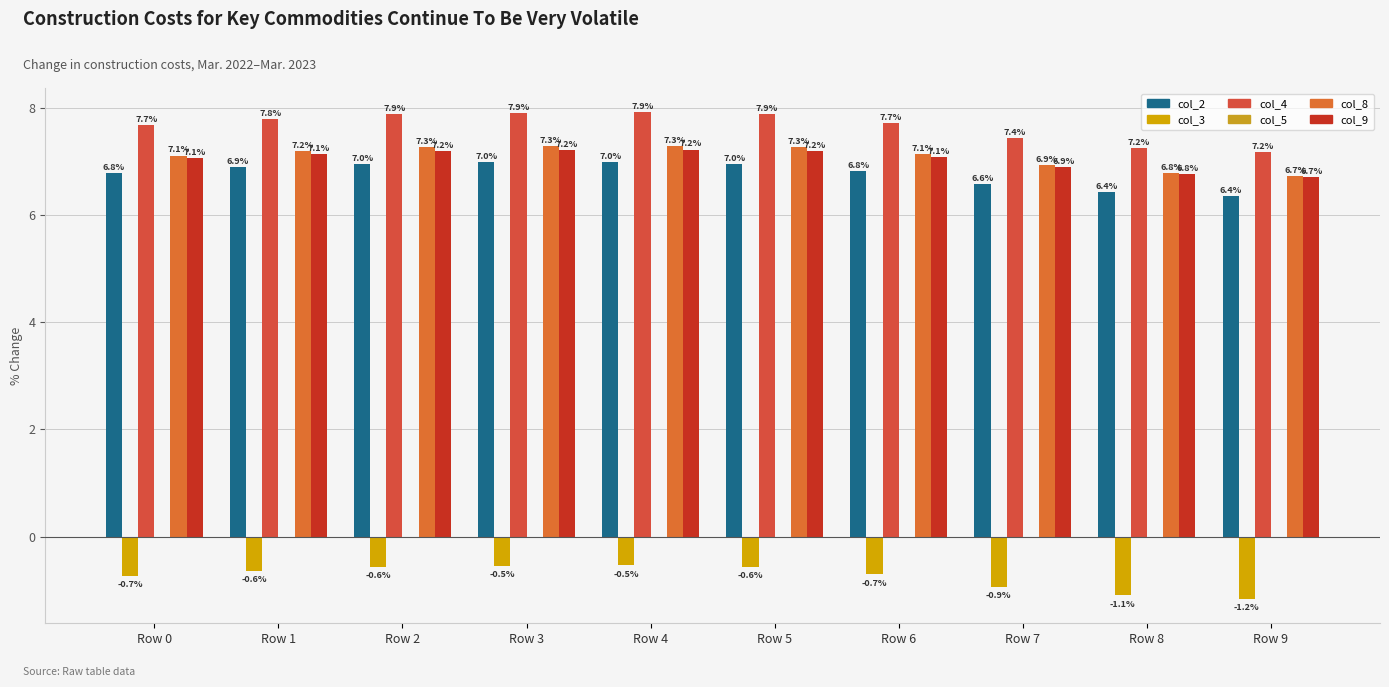

What is the sum of the col_8 values at Row 9 and Row 2?

14.0